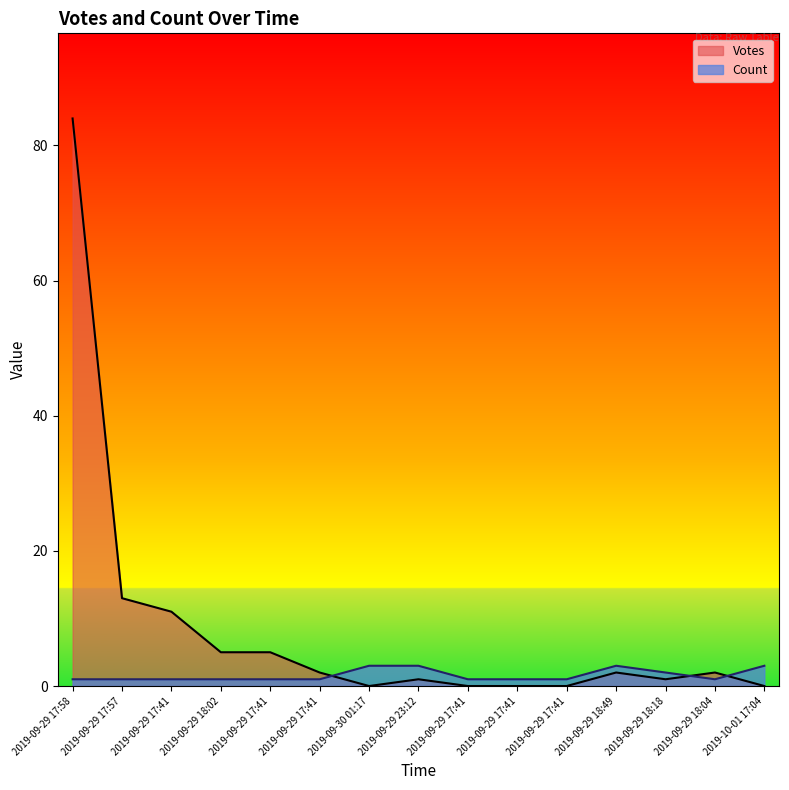

Which series has the largest range (max minus min)?

Votes